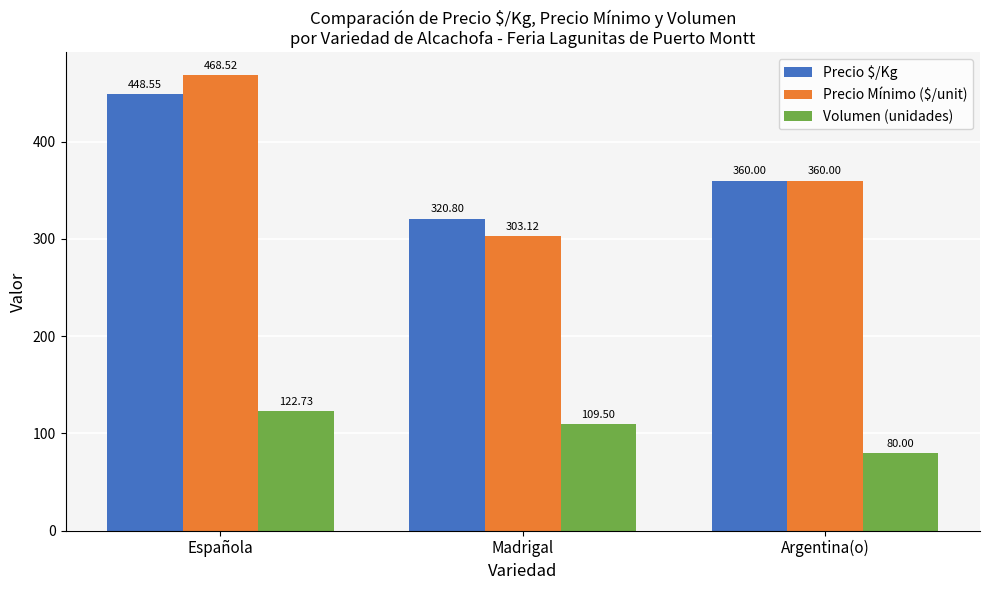

At which category is the sum across all series the highest?

Española